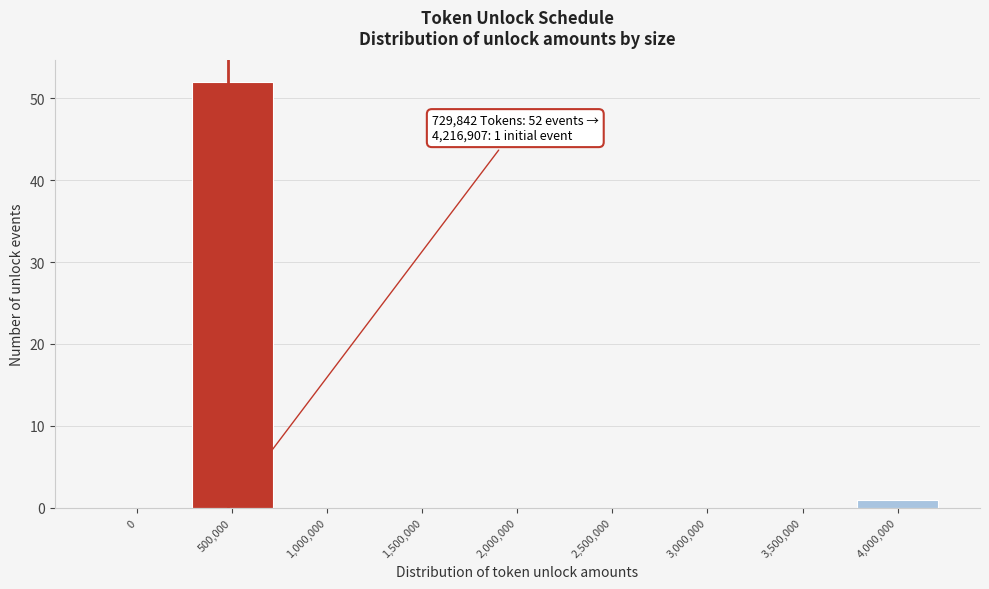

Reading left to right, transcribe all the data shown in this chart.

0=0	500,000=52	1,000,000=0	1,500,000=0	2,000,000=0	2,500,000=0	3,000,000=0	3,500,000=0	4,000,000=1